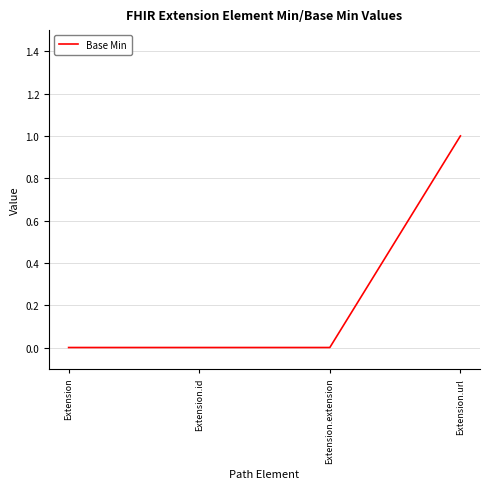

Does the chart display data point markers on the line(s)?

No